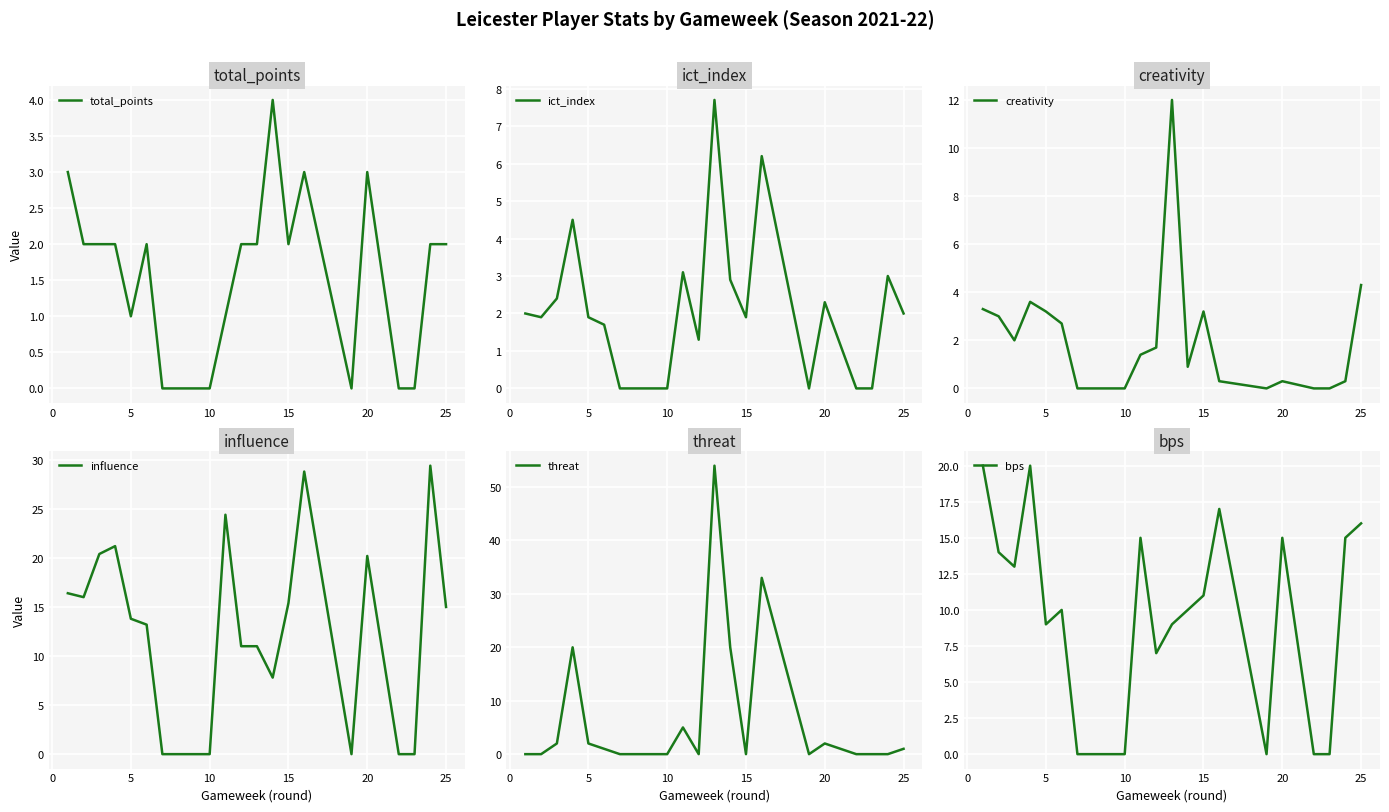

Where is creativity nearest to the value 6?

25